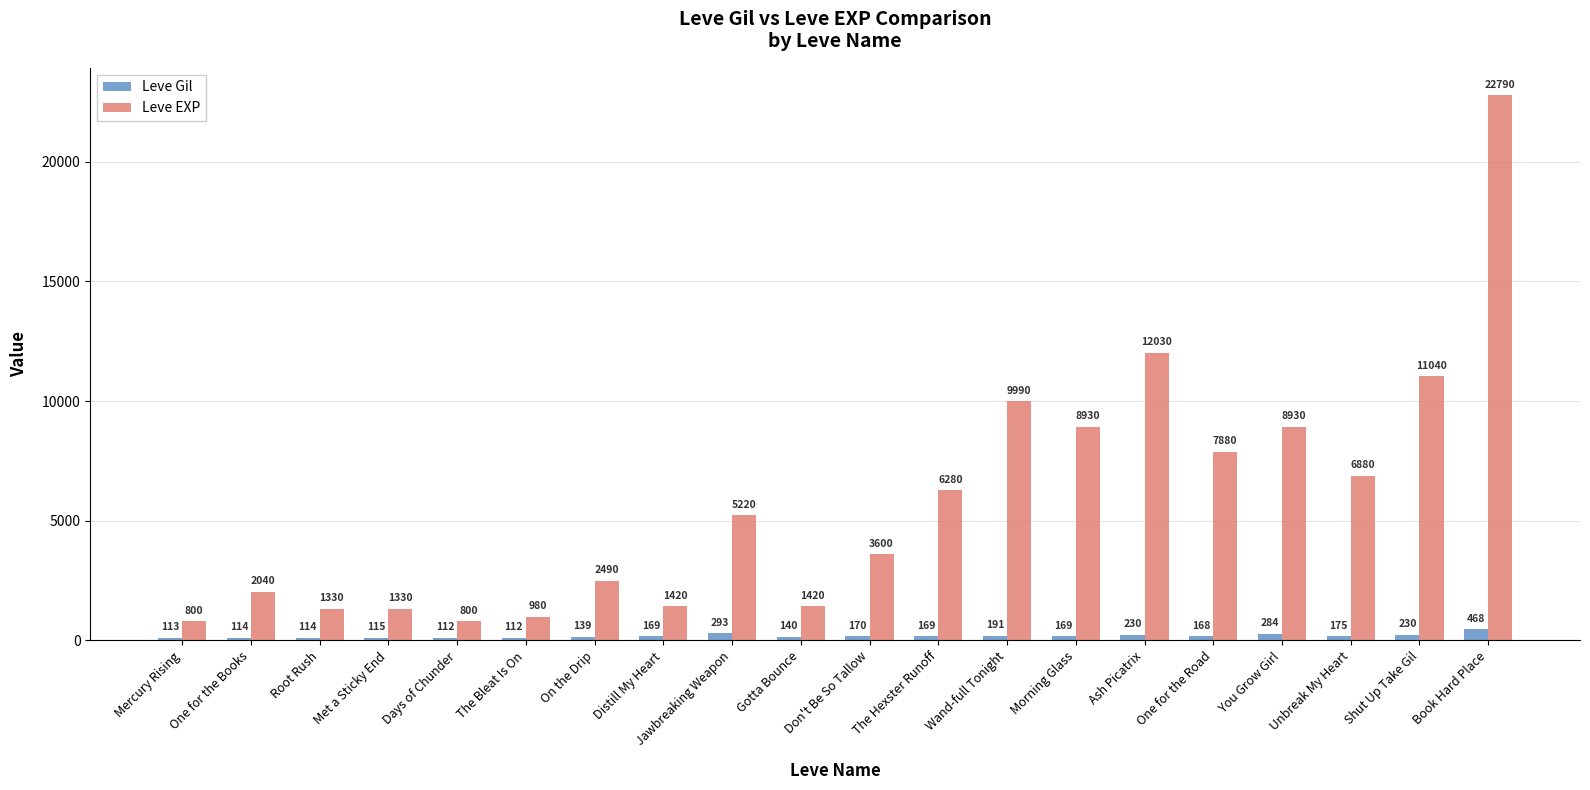

Are the bars grouped side by side (vs. stacked)?

Yes